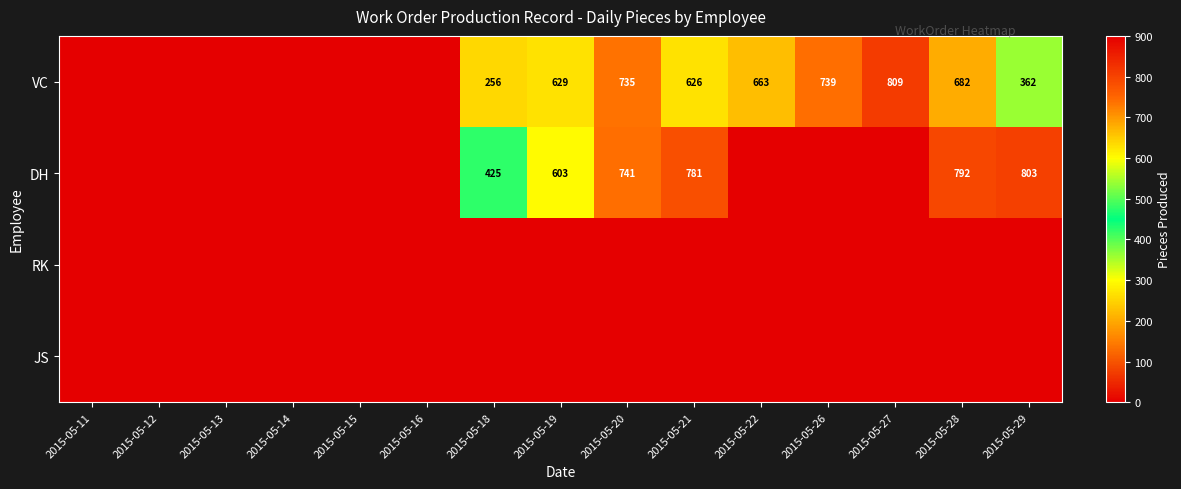

Which has a higher value, 2015-05-20 or 2015-05-28?

2015-05-20